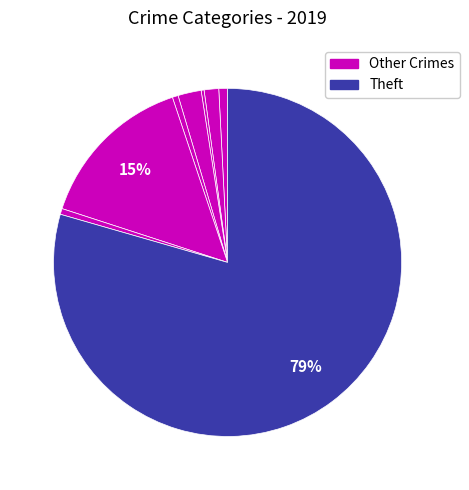

What is the largest slice in the pie chart?

Theft